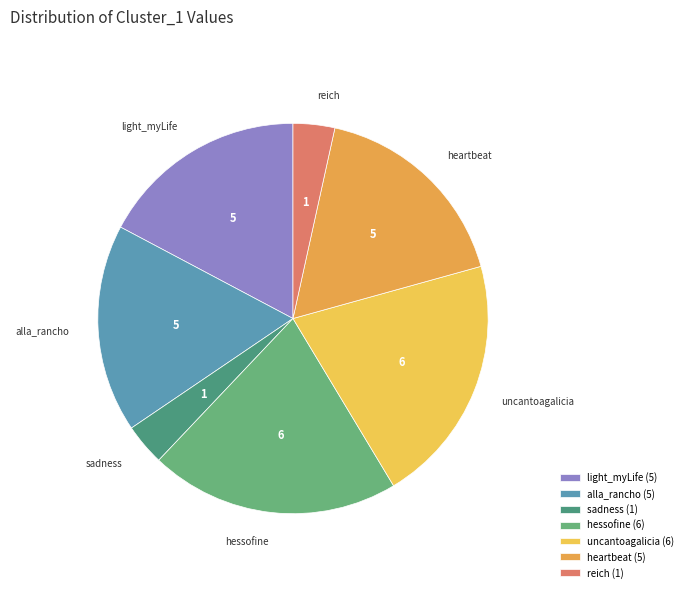

To the nearest percent, what percentage of the pie is heartbeat?

17%